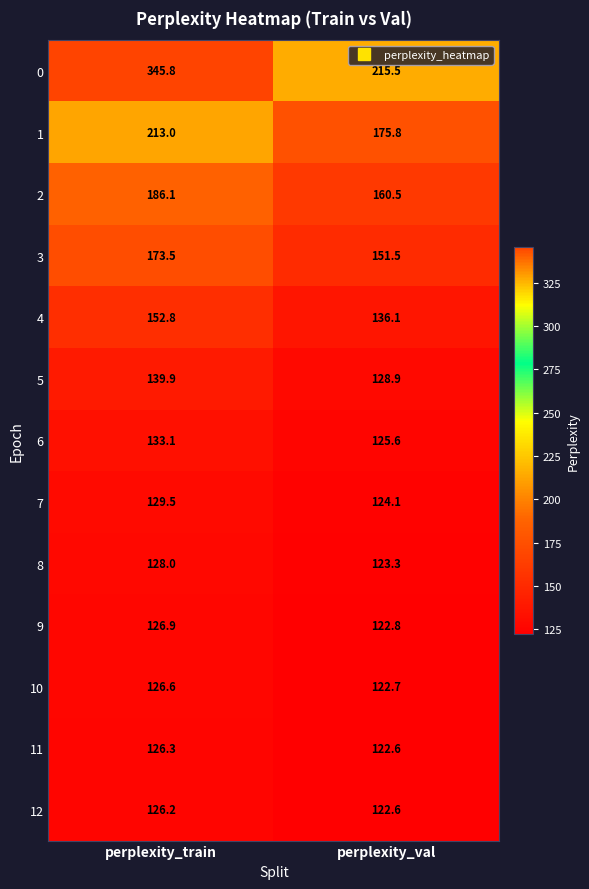

True or false: 5 has a value of 81.9 at perplexity_train.

False